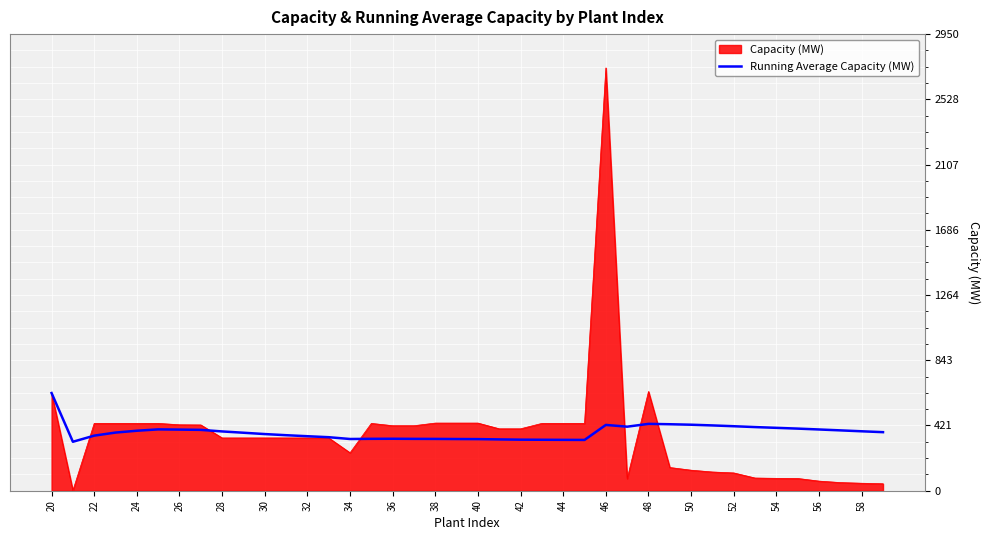

What is the highest value of the Capacity (MW) series?

2731.2